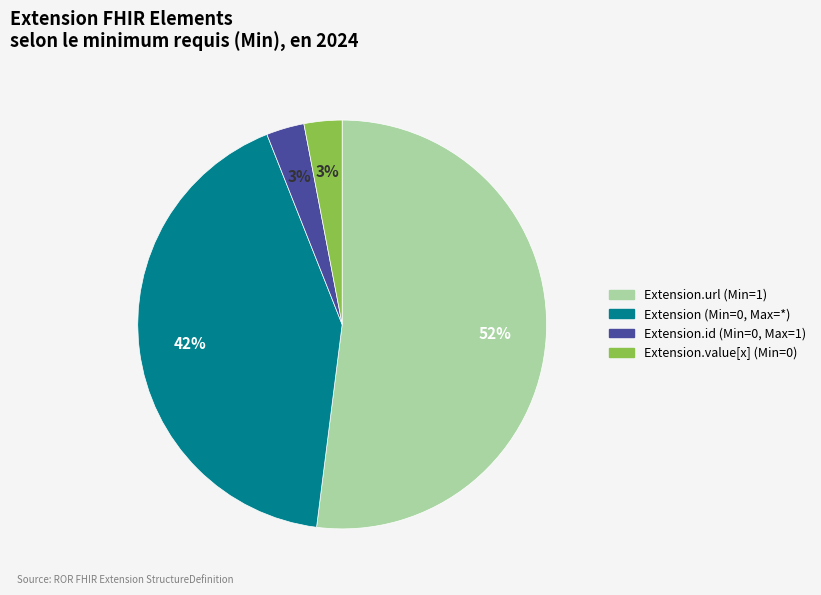

Is there any slice that represents more than half of the pie?

Yes